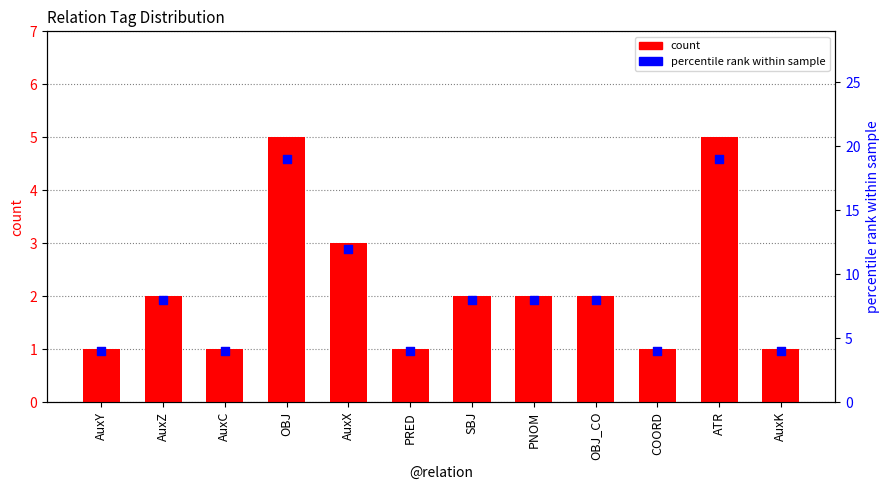

At how many categories does at least one series exceed 4?

7